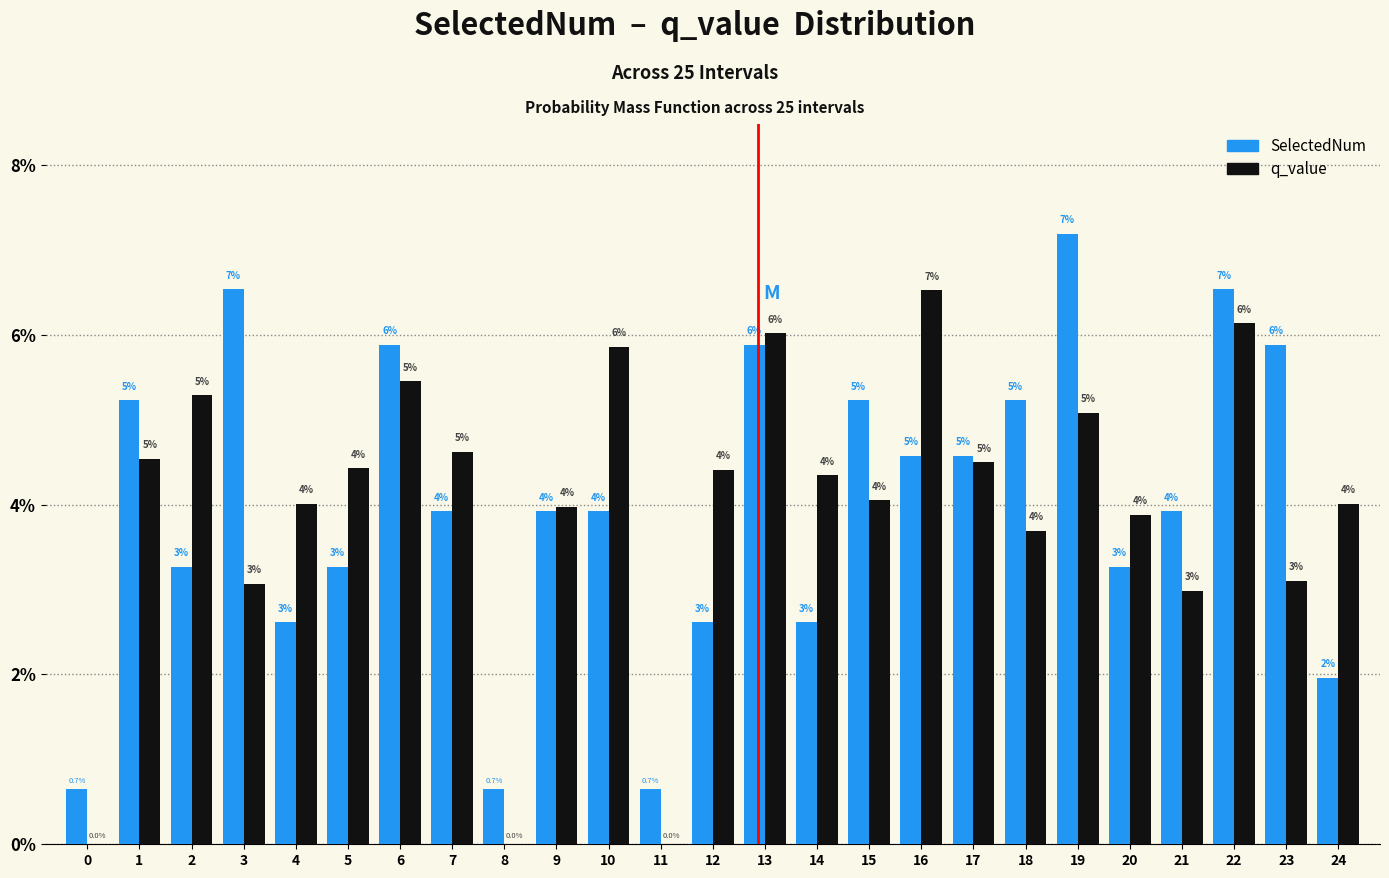

What is the maximum value shown in the chart?

7.2